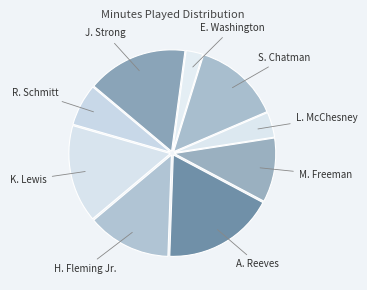

Which category has the biggest portion of the pie?

A. Reeves